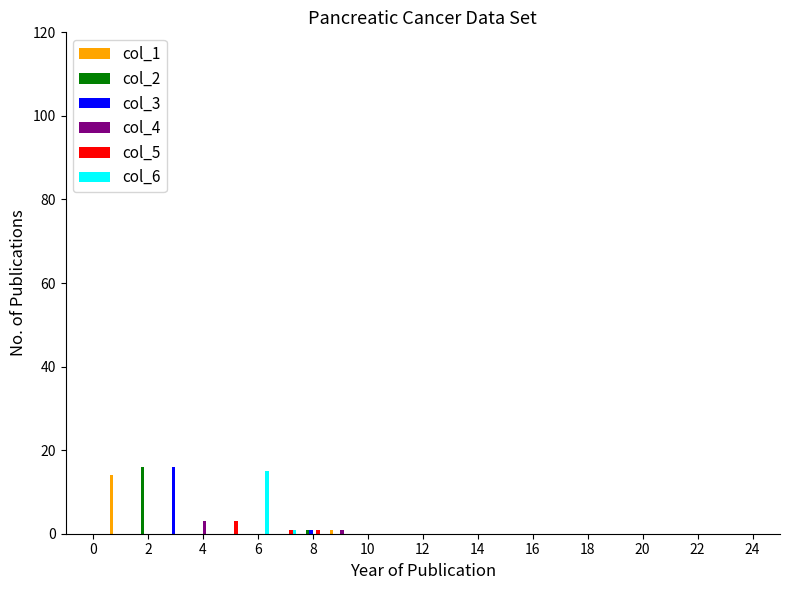

What is the maximum value shown in the chart?

16